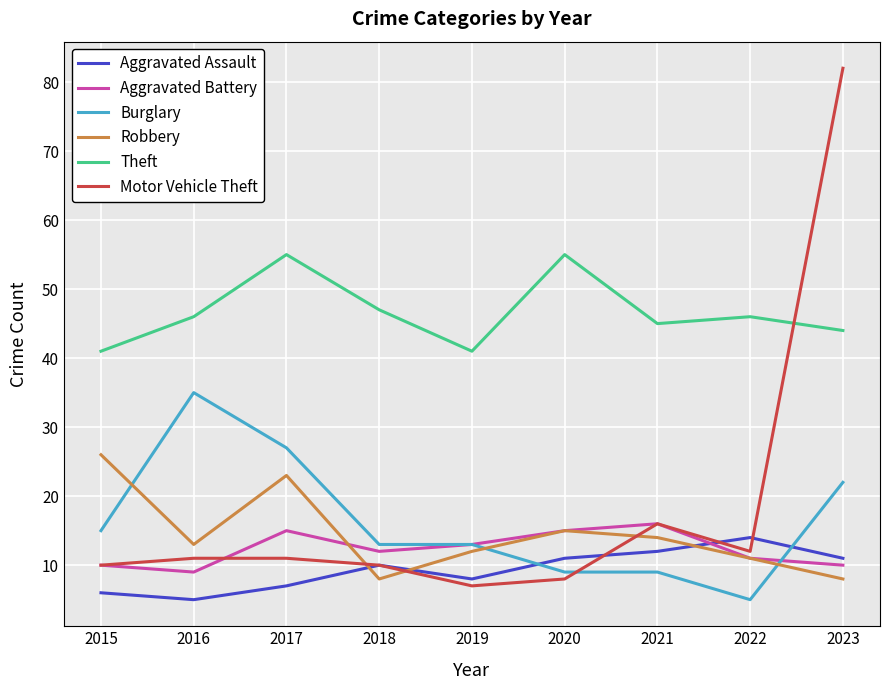

What is the highest value of the Aggravated Assault series?

14